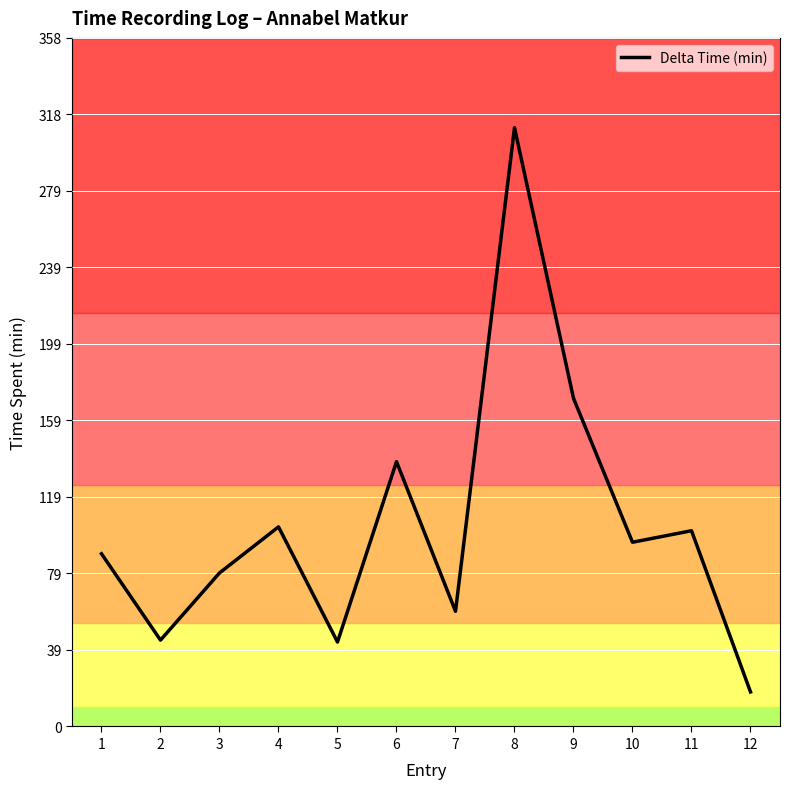

What is the minimum value shown in the chart?

18